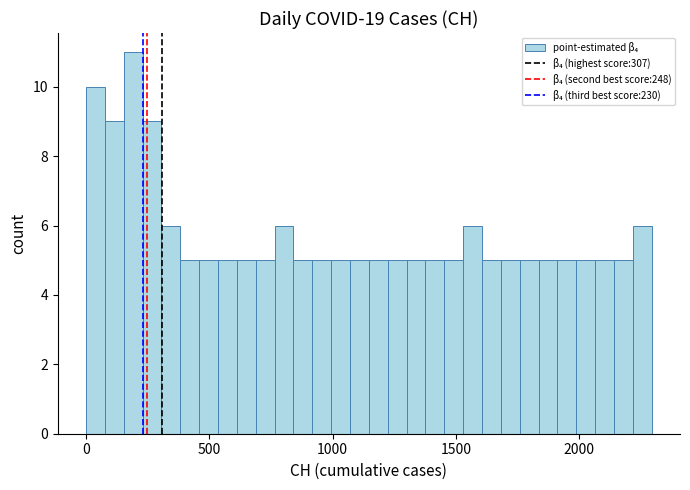

Read against the x-axis, roughly where is the centre of the tallest bar?

200